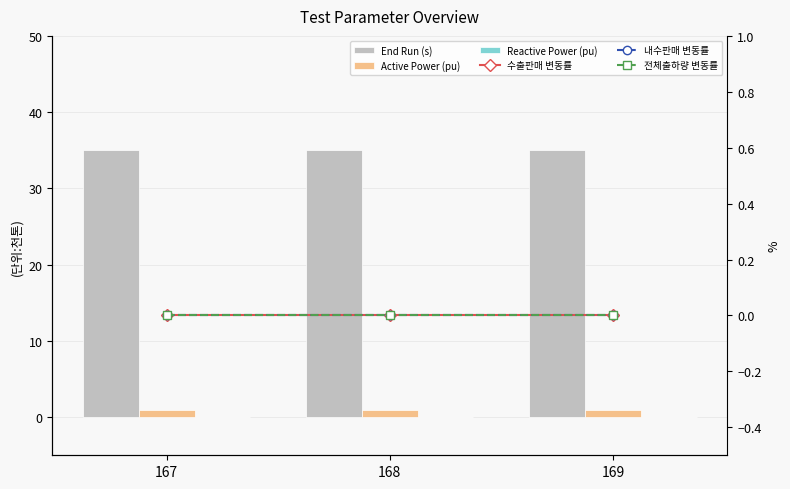

What are all the series names shown in the legend?

End Run (s), Active Power (pu), Reactive Power (pu), 수출판매 변동률, 내수판매 변동률, 전체출하량 변동률